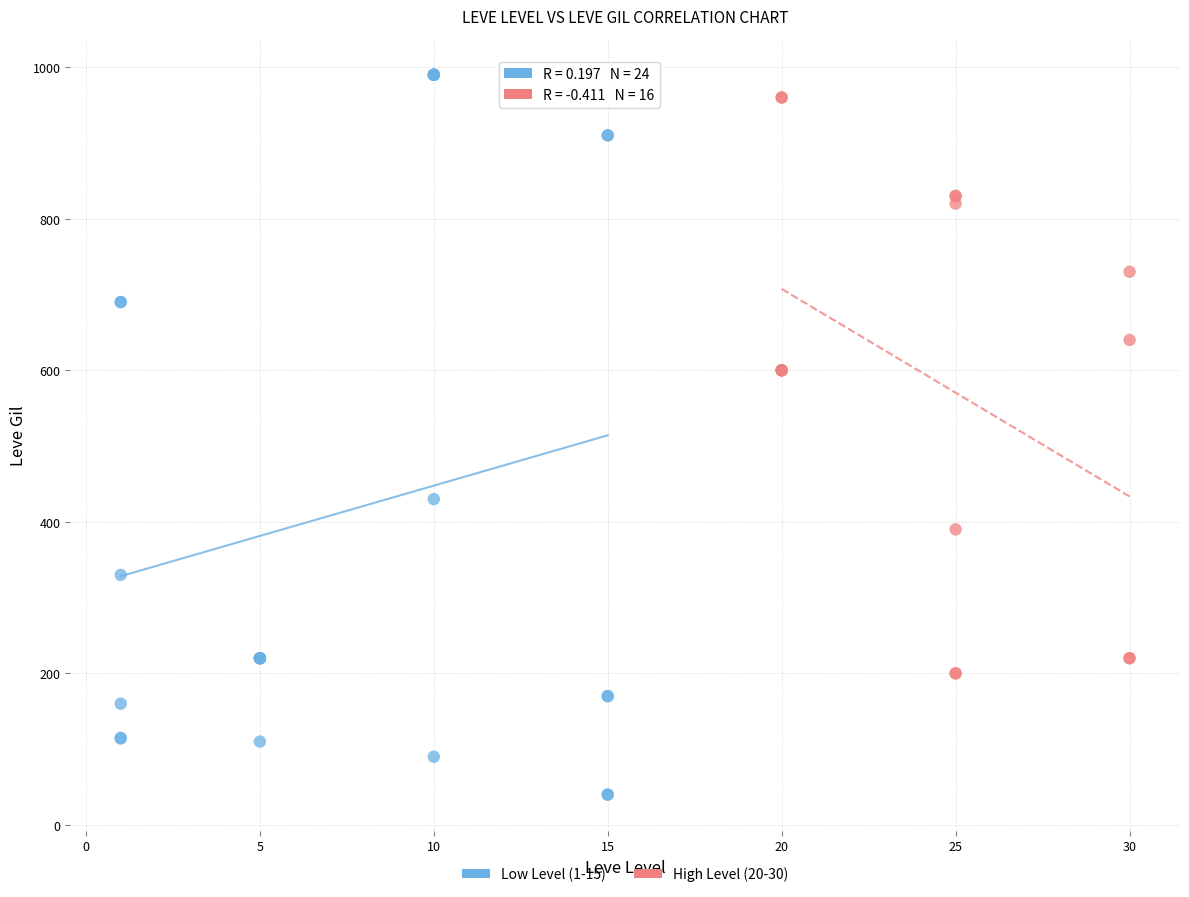

Which series reaches the minimum Y coordinate?

Low Level (1-15)